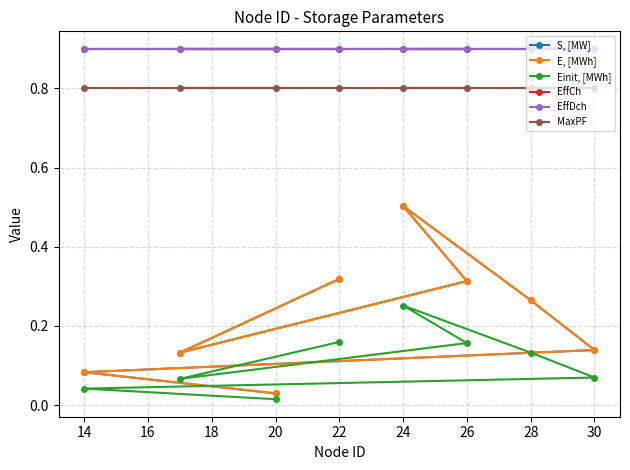

What is the value of the S, [MW] point at the 4th from the left?

0.5